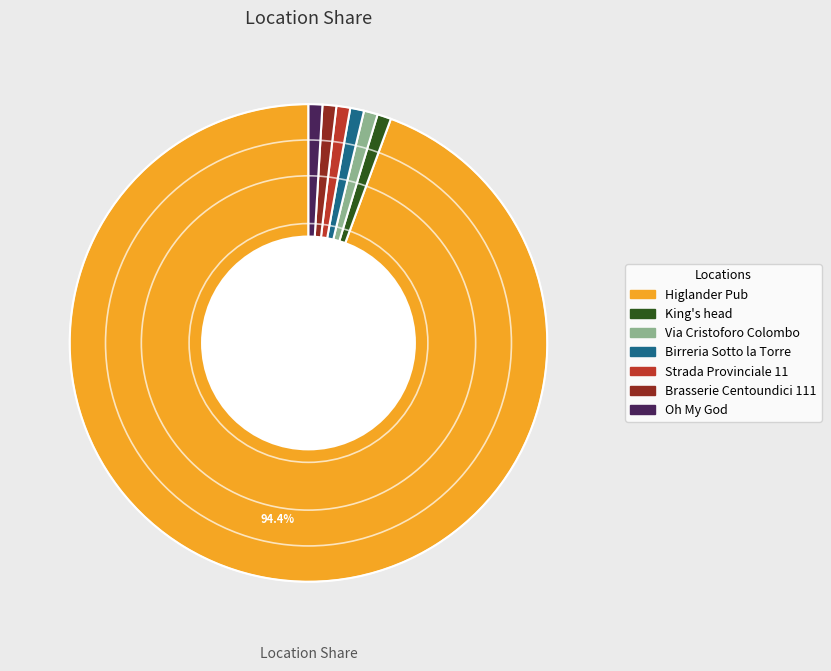

Do Brasserie Centoundici 111 and Oh My God together represent more than half of the pie?

No